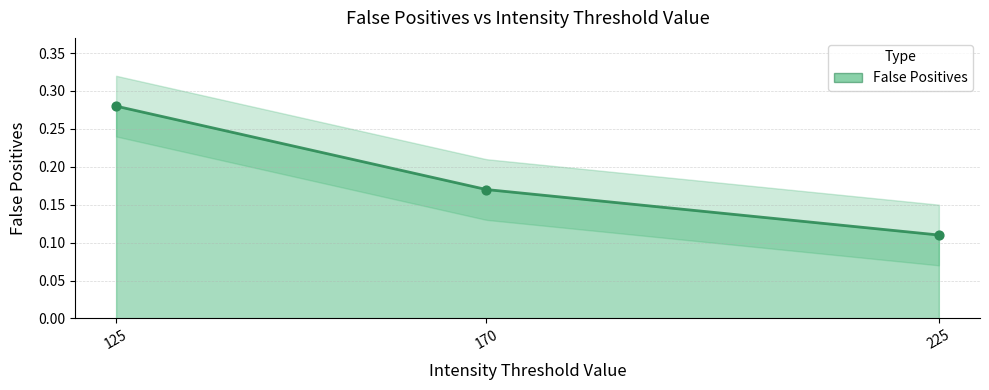

What is the change in value from 125 to 170?

-0.1